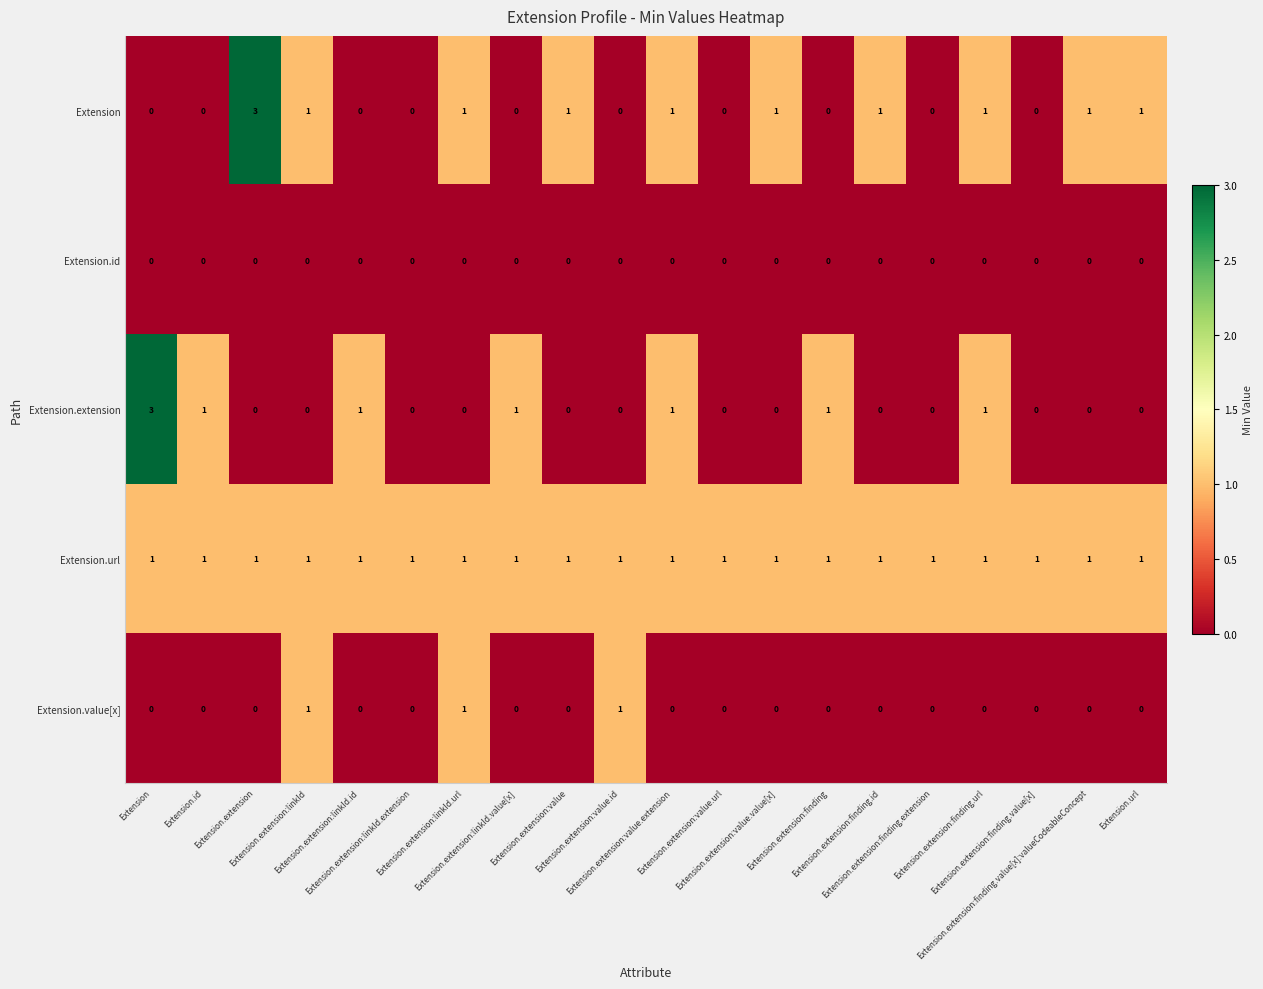

What is the greatest value displayed?

3